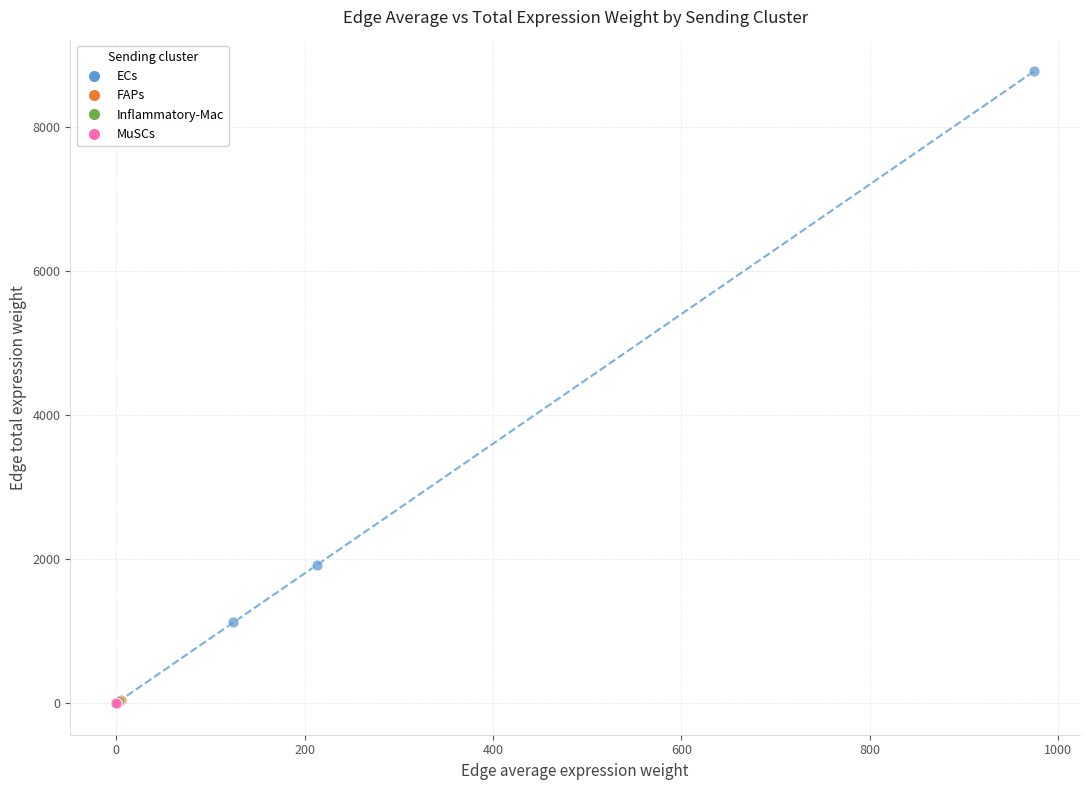

Which series has the largest Y range (max minus min)?

ECs